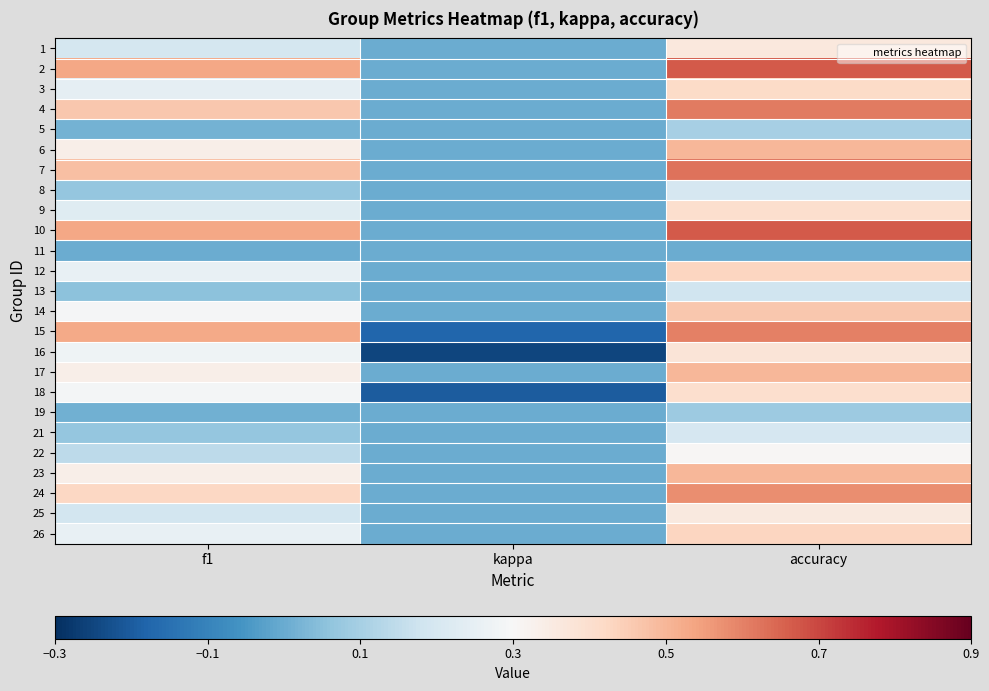

Between kappa and accuracy, which is larger?

accuracy